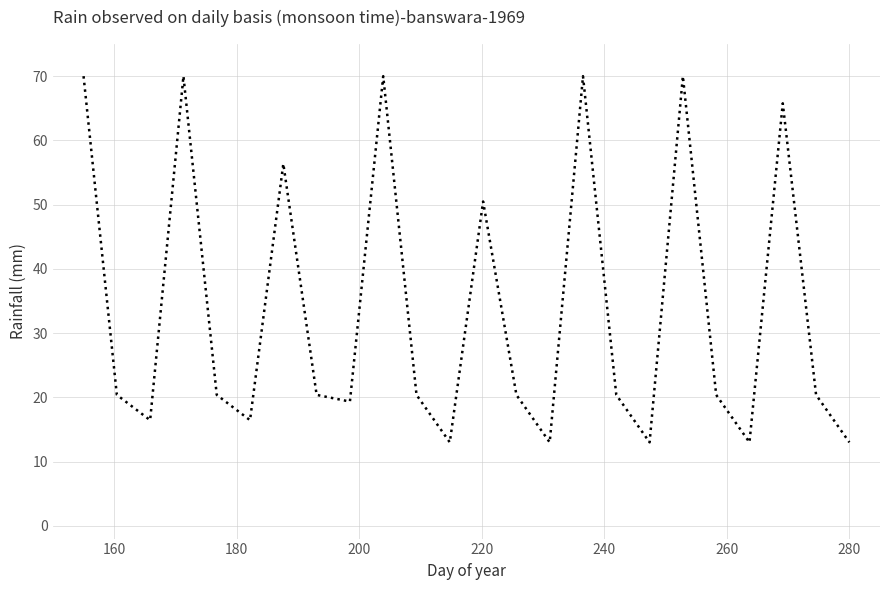

What is the smallest value displayed?

13.0